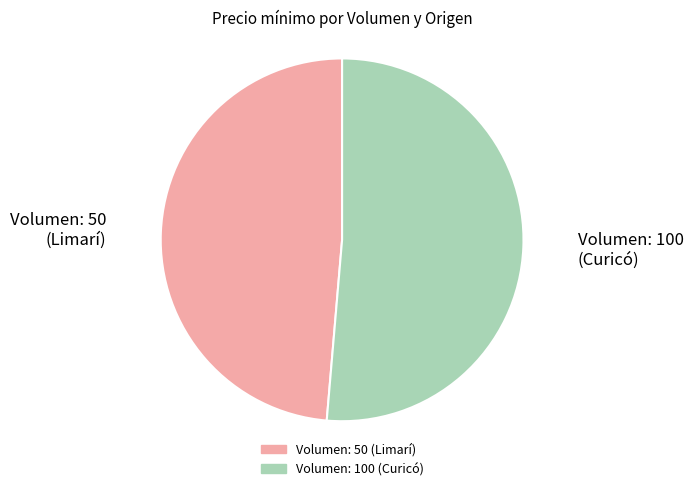

Approximately how many times larger is the value at Volumen: 50 (Limarí) compared to Volumen: 100 (Curicó)?

0.9